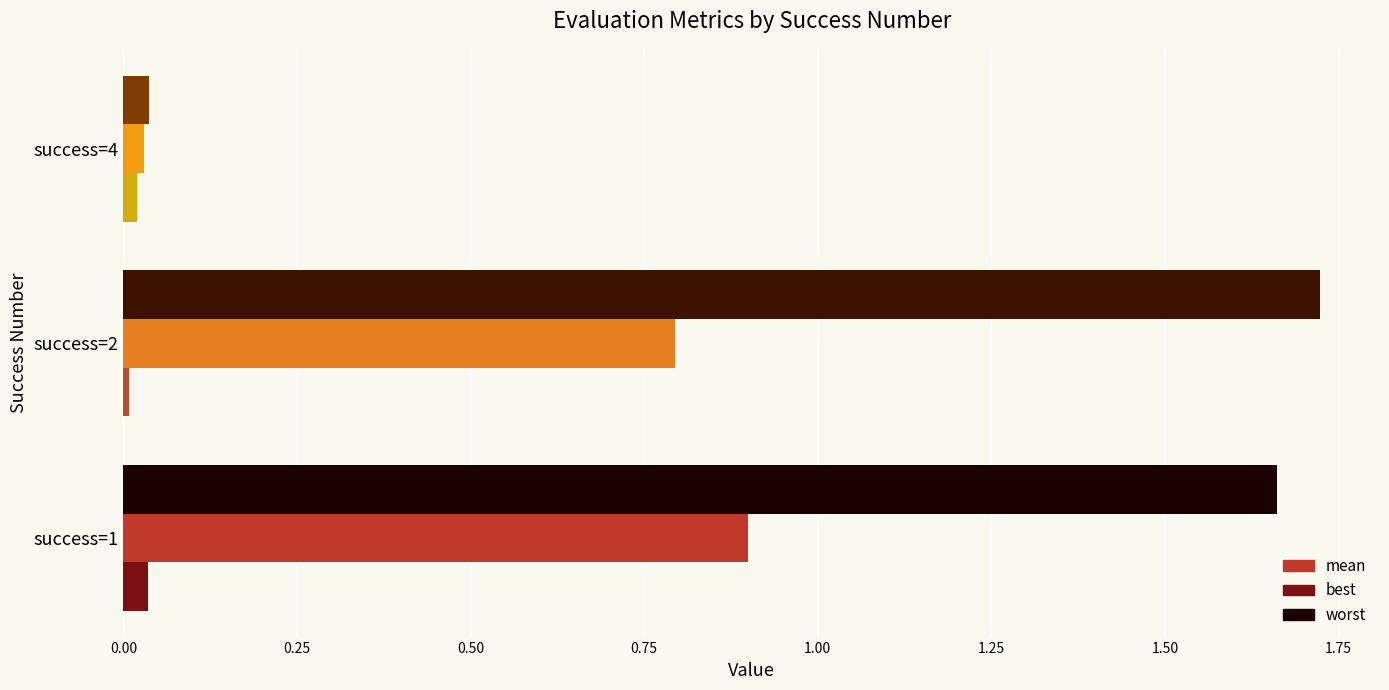

Rank the series by their average value, from highest to lowest.

worst, mean, best